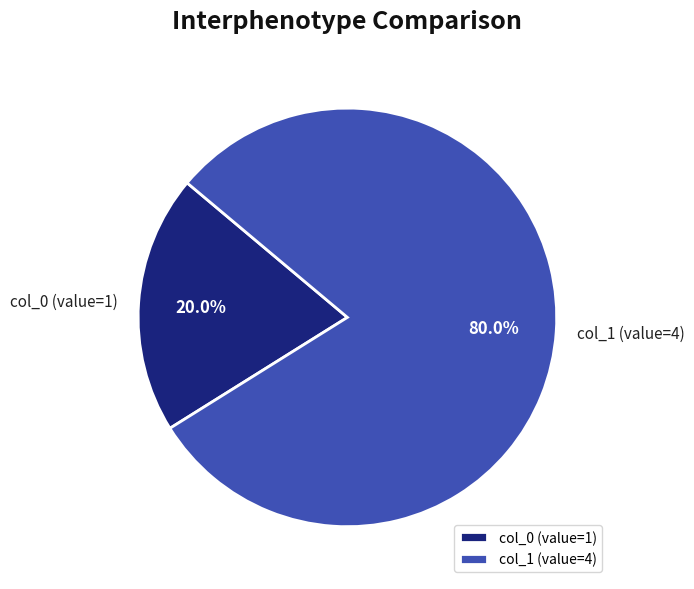

How many segments does this pie chart have?

2